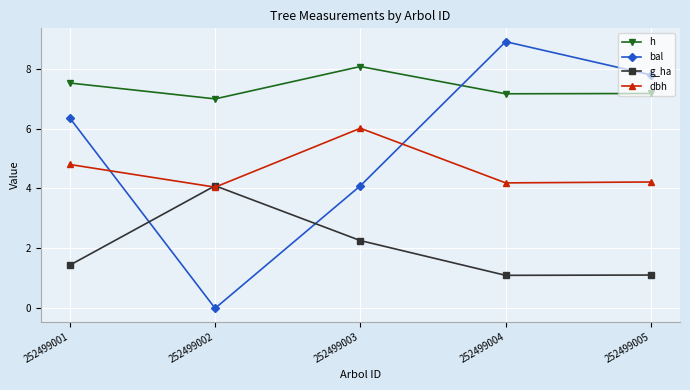

What is the sum of the bal values at 252499002 and 252499003?

4.1